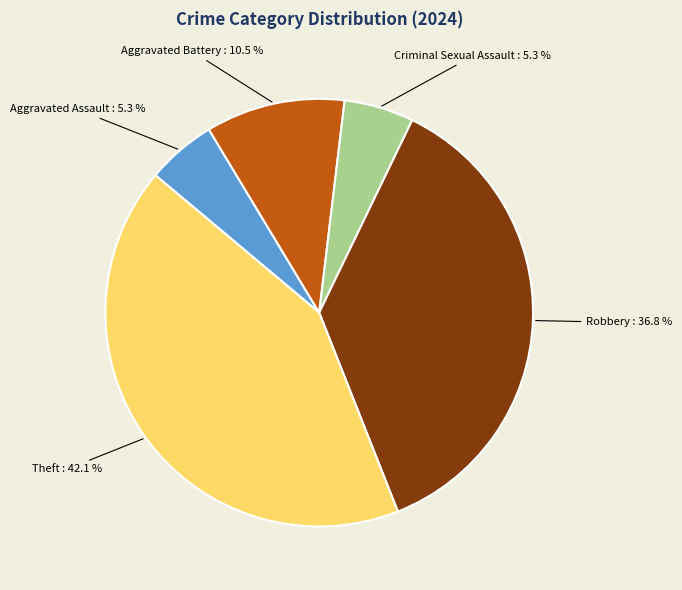

To the nearest percent, what is the average slice percentage?

20%